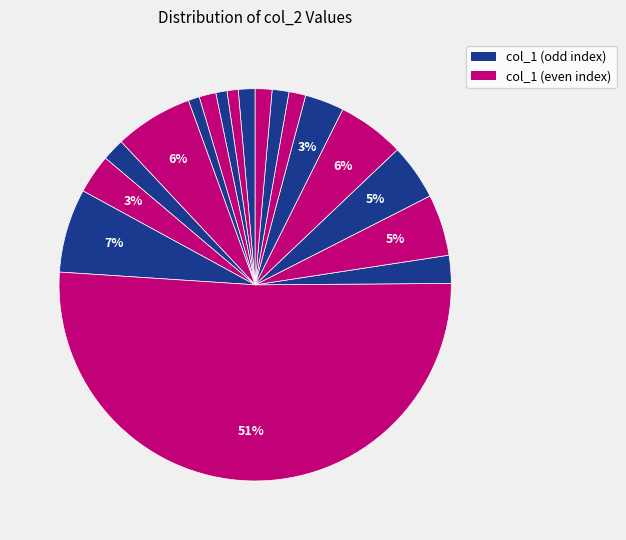

How many slices are in this pie chart?

18